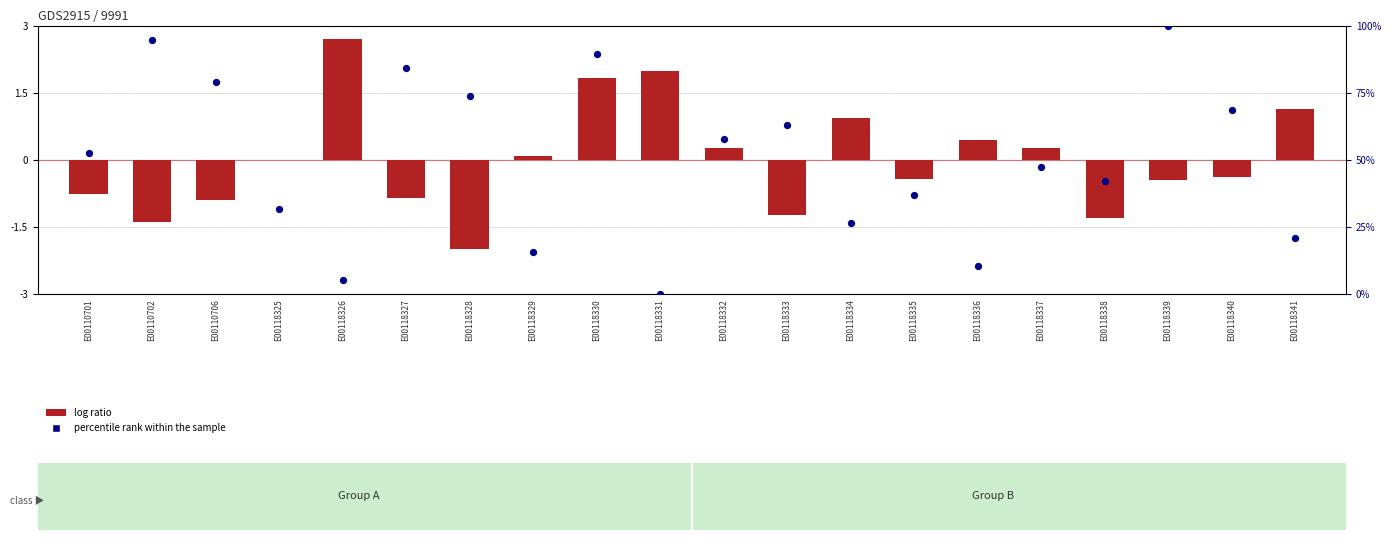

Which series has the largest total across all categories?

percentile rank within the sample